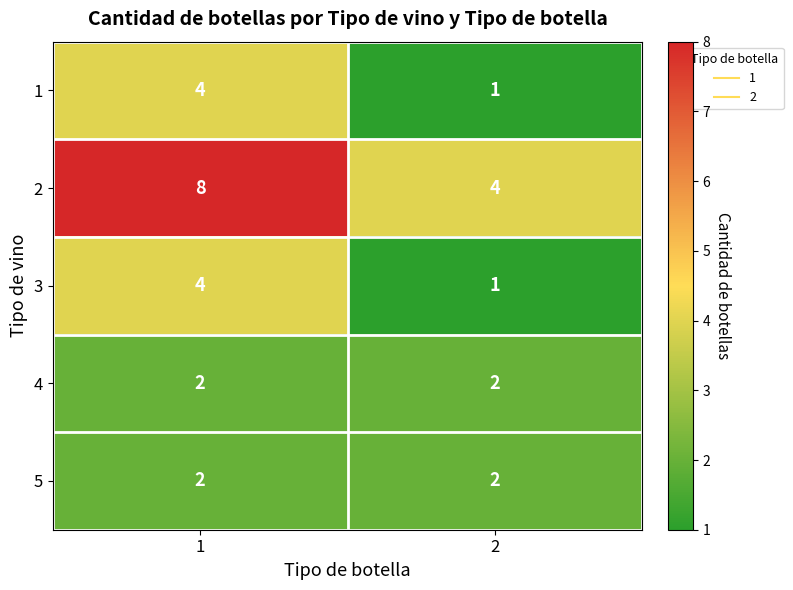

Reading left to right, what are all the values shown in this chart?

1: 4	1
2: 8	4
3: 4	1
4: 2	2
5: 2	2